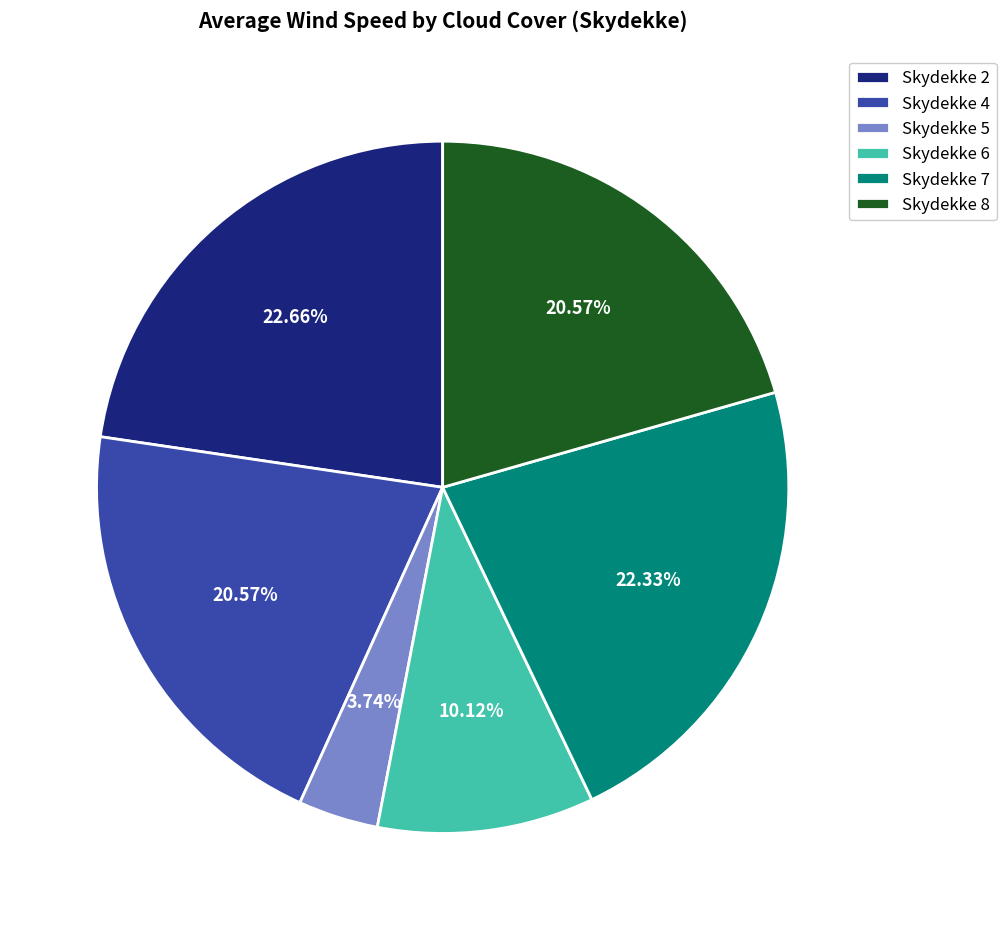

What is the ratio of the value at Skydekke 7 to the value at Skydekke 4?

1.1